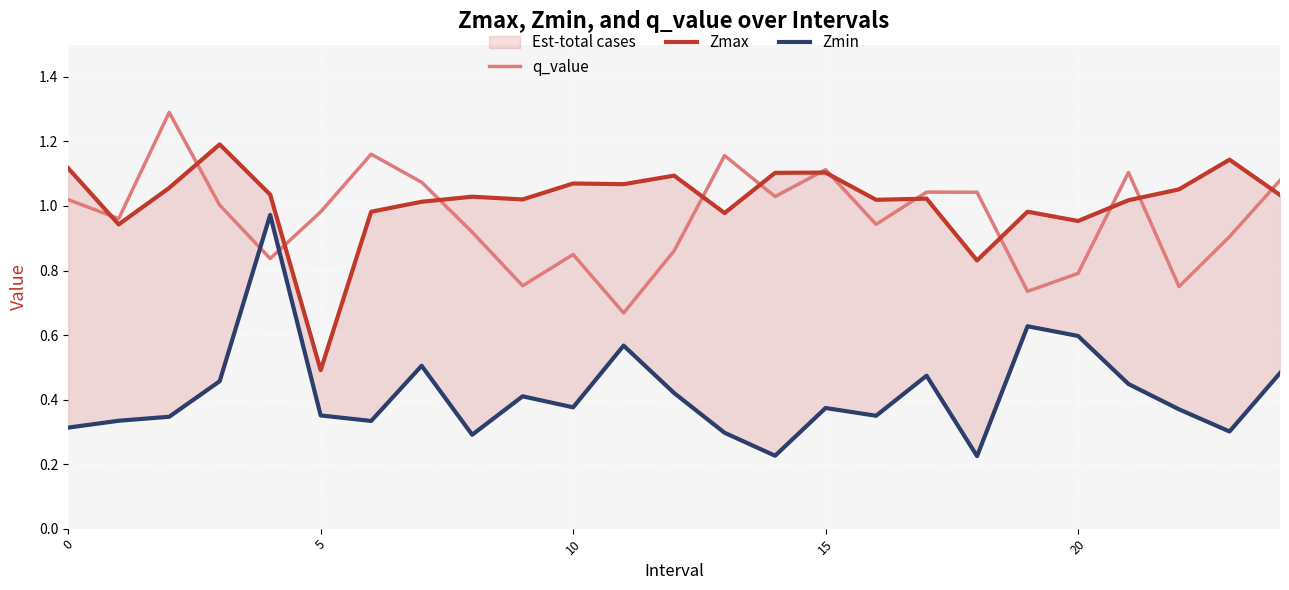

Reading right to left, extract all data points from this chart.

q_value: 1.1	0.9	0.8	1.1	0.8	0.7	1.0	1.0	0.9	1.1	1.0	1.2	0.9	0.7	0.8	0.8	0.9	1.1	1.2	1.0	0.8	1.0	1.3	1.0	1.0
Zmax: 1.0	1.1	1.1	1.0	1.0	1.0	0.8	1.0	1.0	1.1	1.1	1.0	1.1	1.1	1.1	1.0	1.0	1.0	1.0	0.5	1.0	1.2	1.1	0.9	1.1
Zmin: 0.5	0.3	0.4	0.4	0.6	0.6	0.2	0.5	0.3	0.4	0.2	0.3	0.4	0.6	0.4	0.4	0.3	0.5	0.3	0.4	1.0	0.5	0.3	0.3	0.3